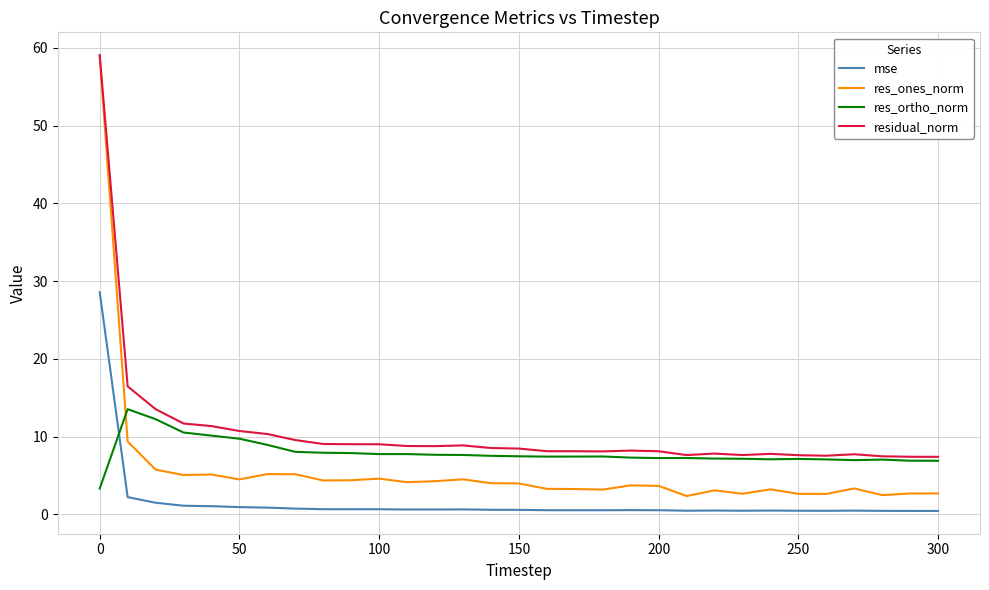

Count the number of categories in the chart.

31